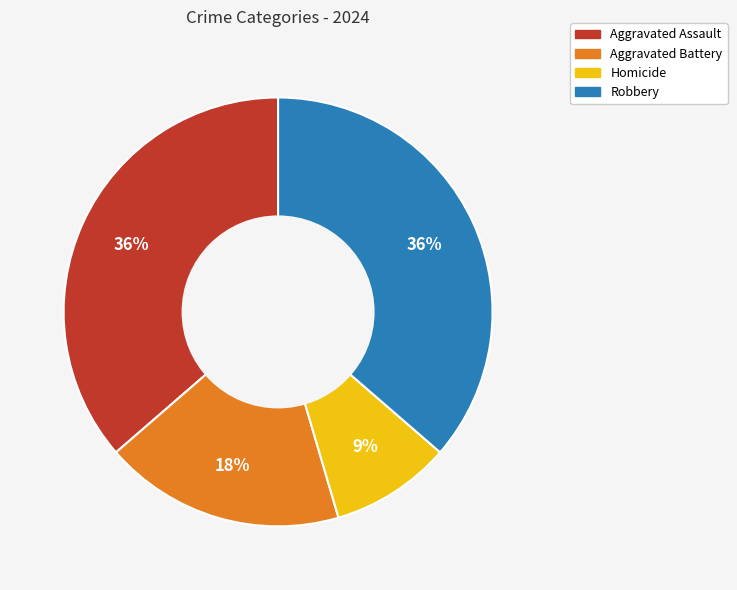

How many segments does this pie chart have?

4